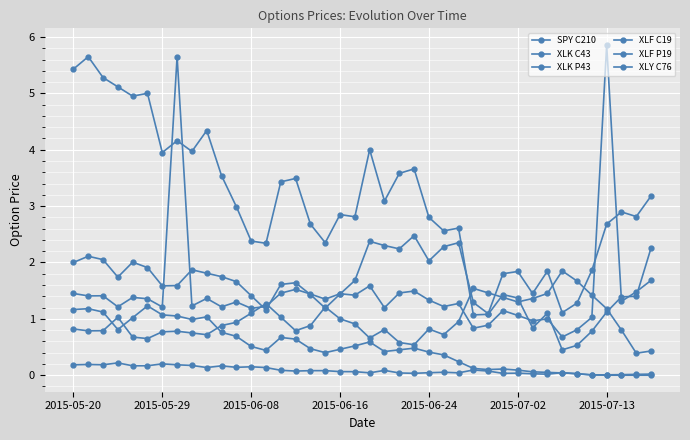

At which label is XLK P43 closest to 1?

2015-06-16